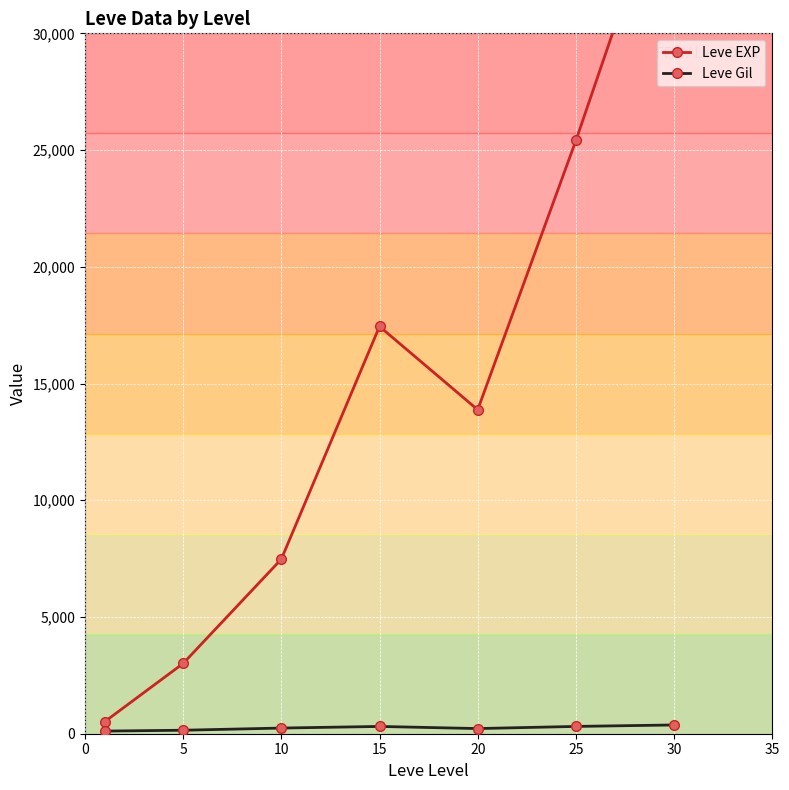

At how many categories does at least one series exceed 29471?

1